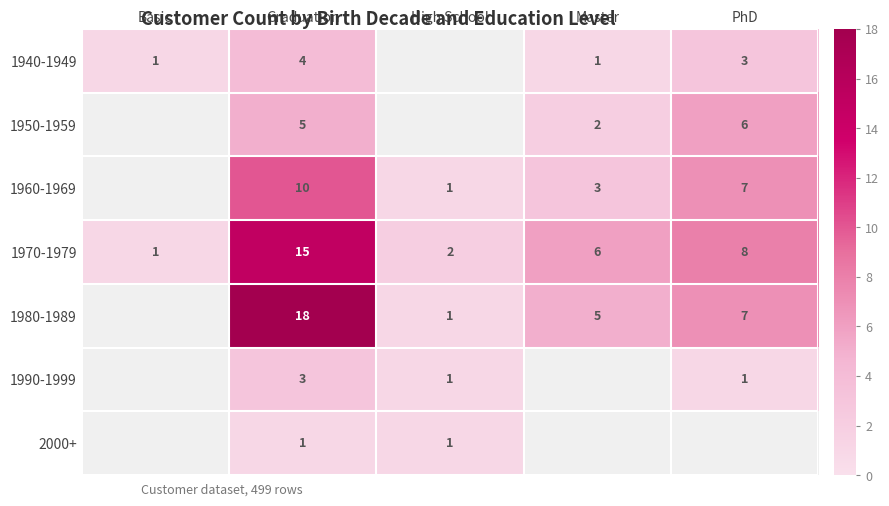

Where is 1970-1979 nearest to the value 8?

PhD